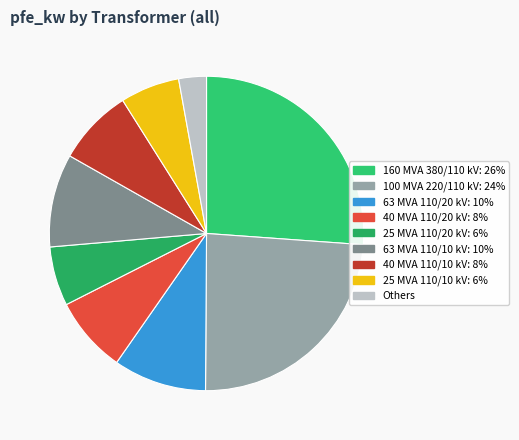

How many segments does this pie chart have?

9